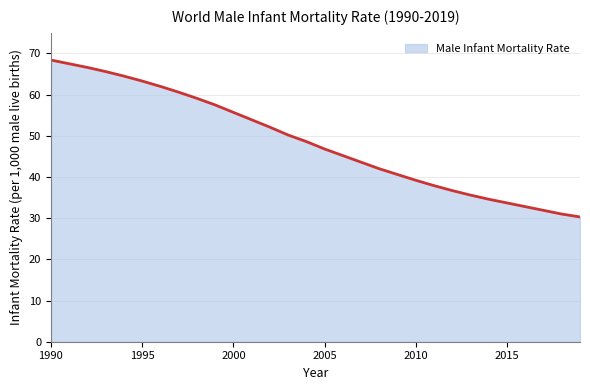

What is the minimum value shown in the chart?

30.3